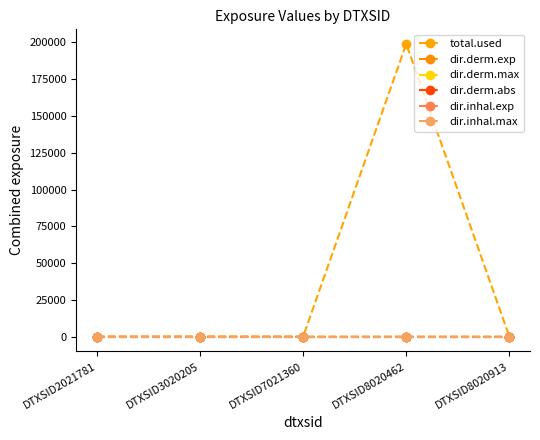

True or false: dir.derm.exp has a value of 3.2 at DTXSID8020913.

False